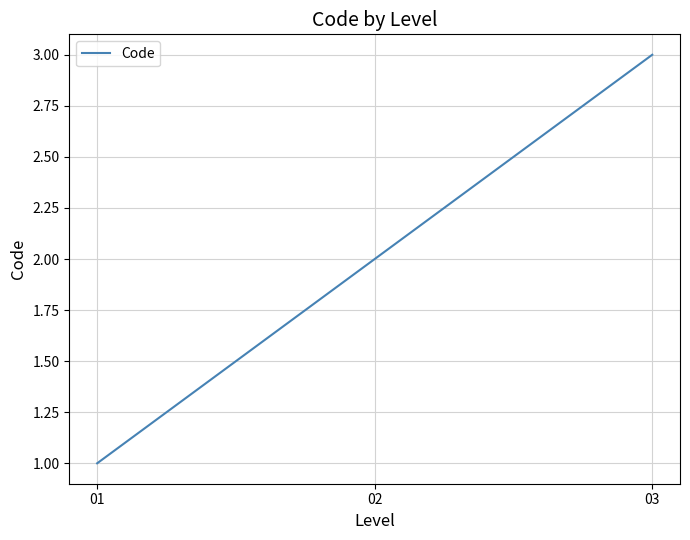

Which has a higher value, 01 or 03?

03